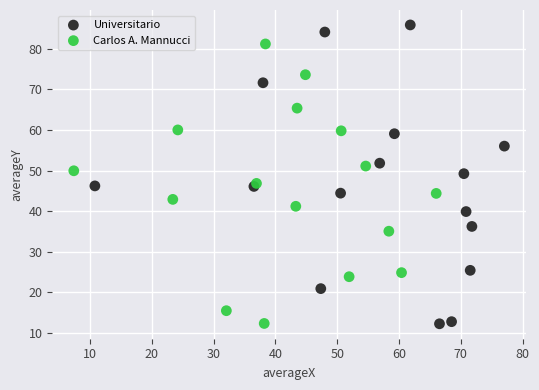

Which series contains the highest Y value?

Universitario